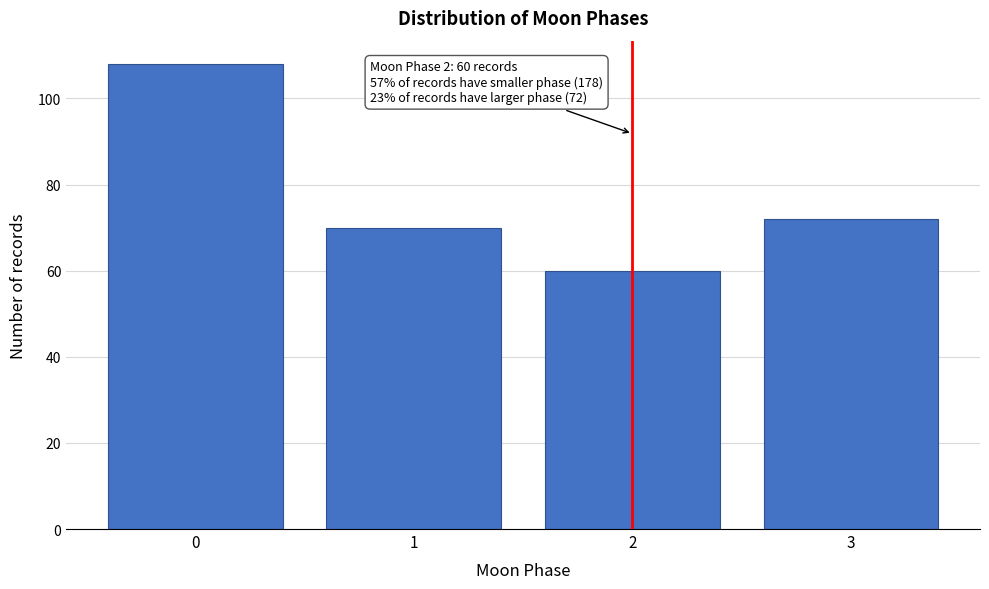

Reading left to right, transcribe all the data shown in this chart.

0=108	1=70	2=60	3=72